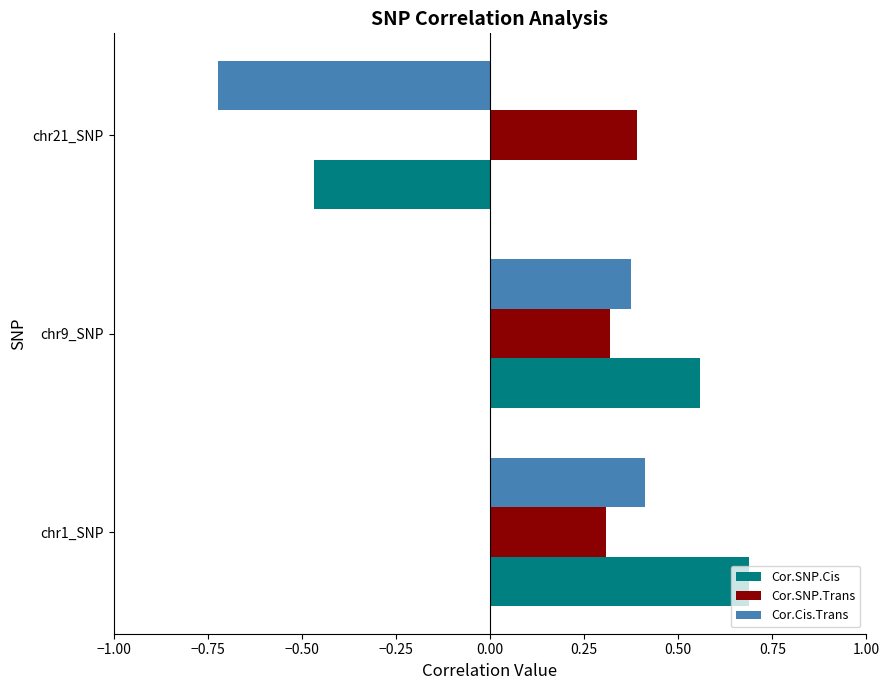

Is the value of Cor.SNP.Cis at chr9_SNP greater than the value of Cor.Cis.Trans at chr9_SNP?

Yes